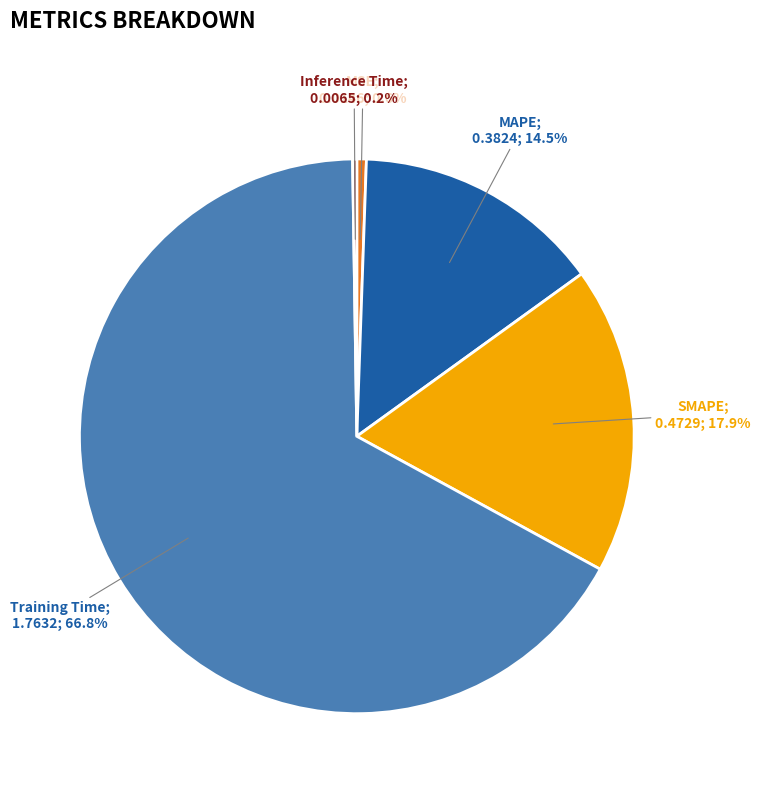

Is there any slice that represents more than half of the pie?

Yes